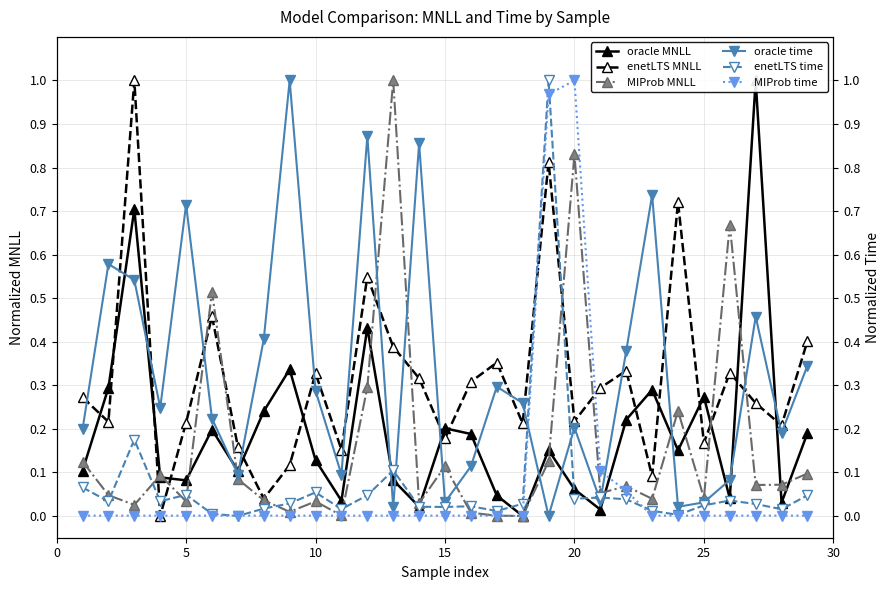

What is the average value of the enetLTS time series?

0.1